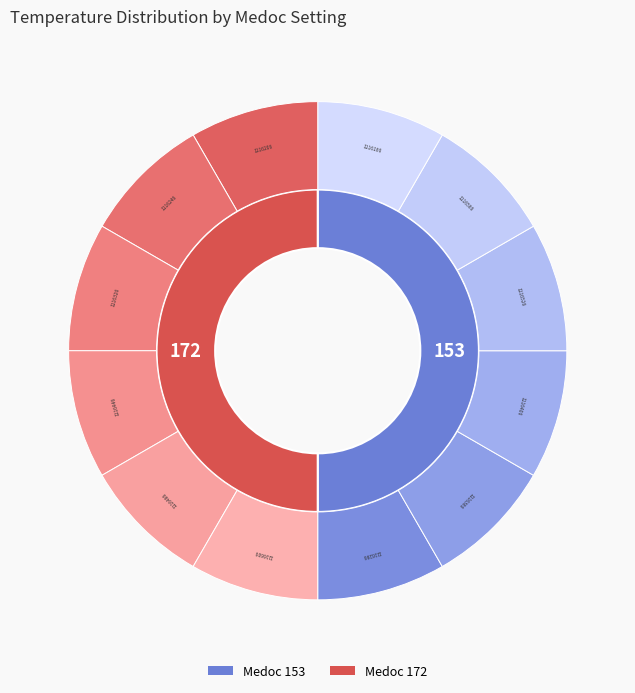

How many slices are in this pie chart?

6